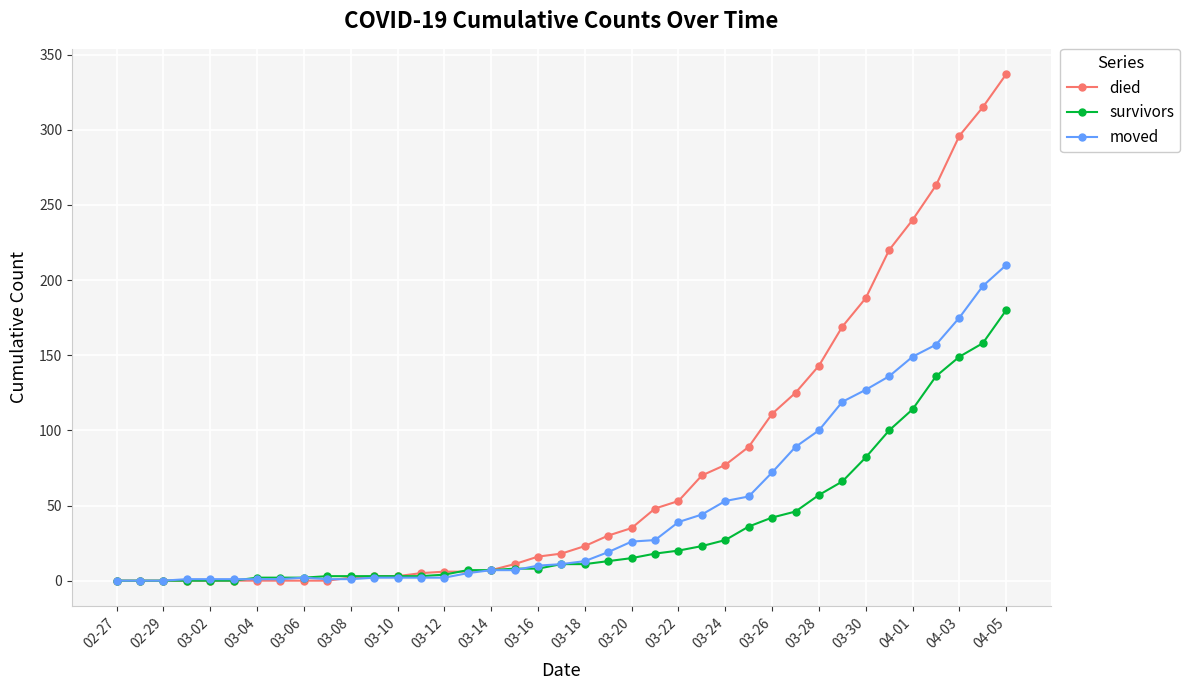

List the series in order of their peak value, highest first.

died, moved, survivors